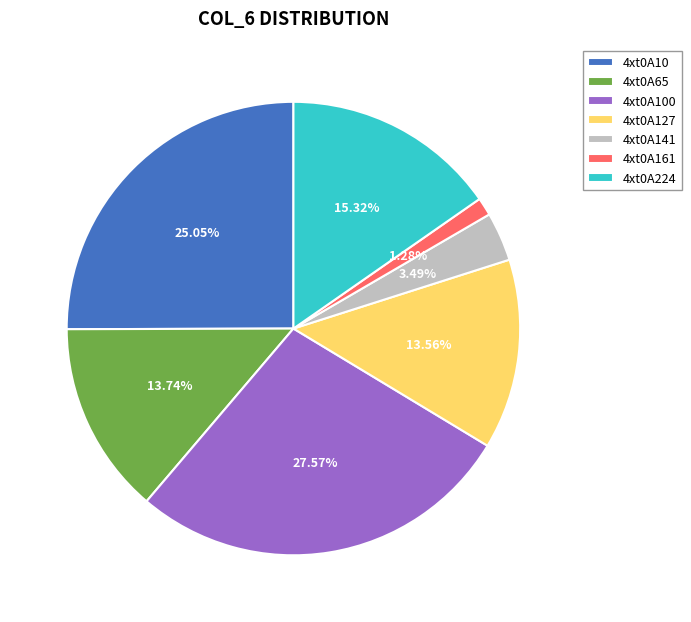

The 4xt0A161 slice represents 1% of the pie. True or false?

True